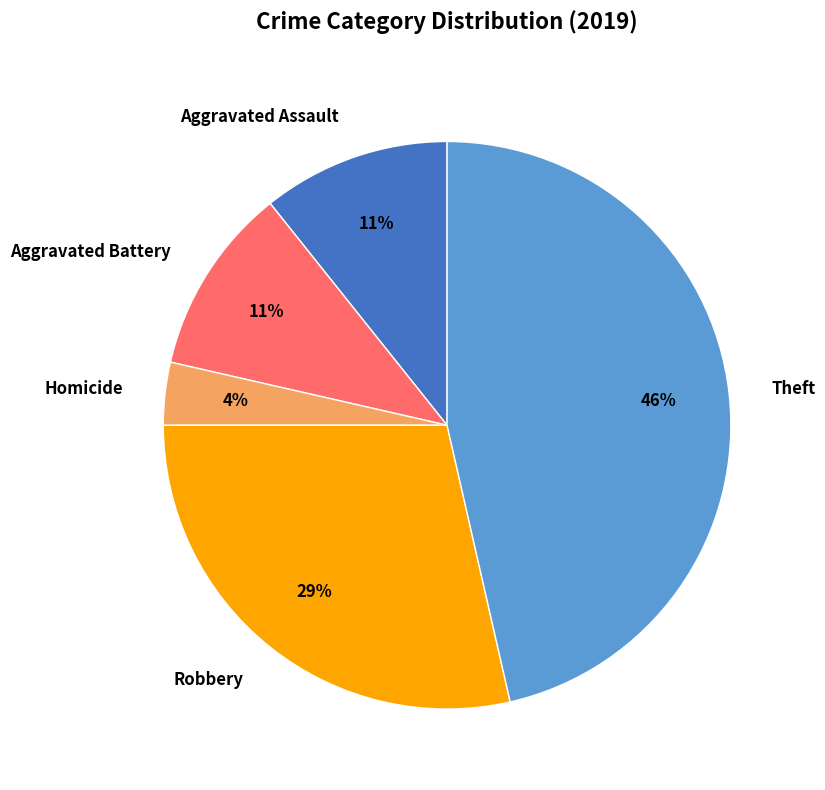

Combined, do Aggravated Battery and Theft account for over 50%?

Yes